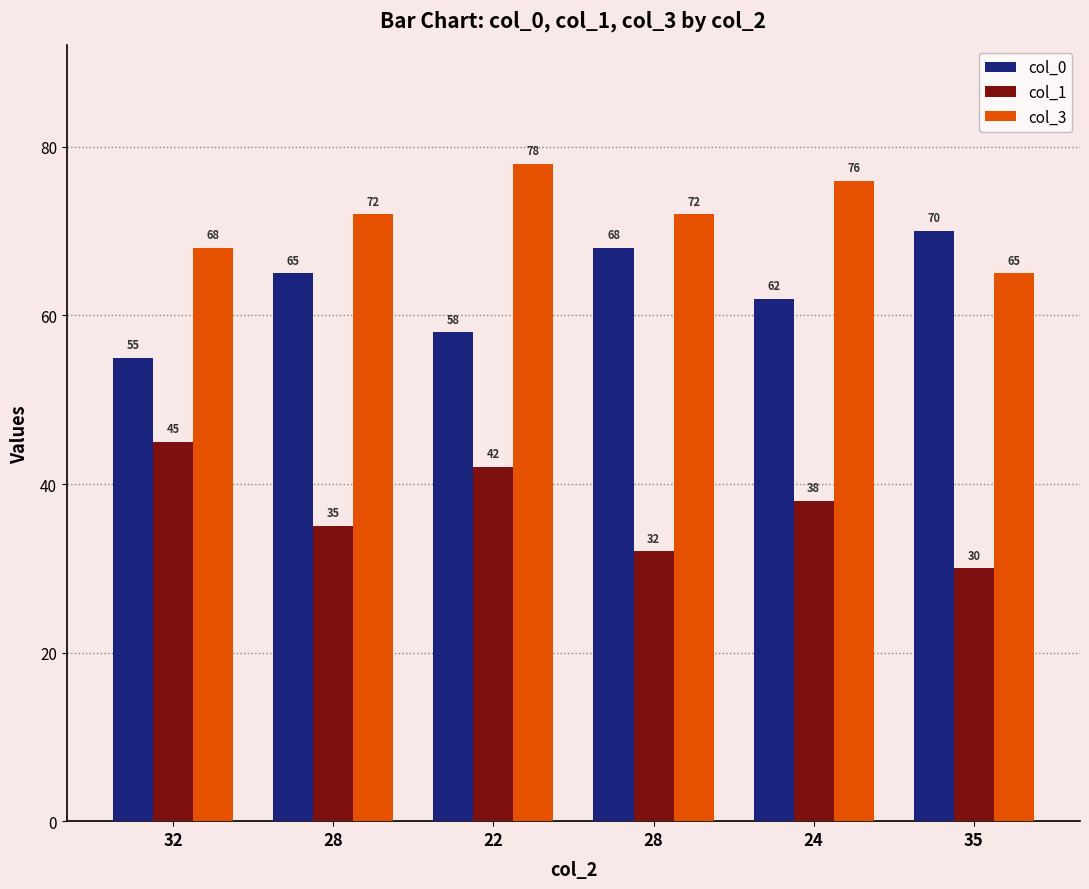

What is the sum of the col_0 values at 28 and 35?

135